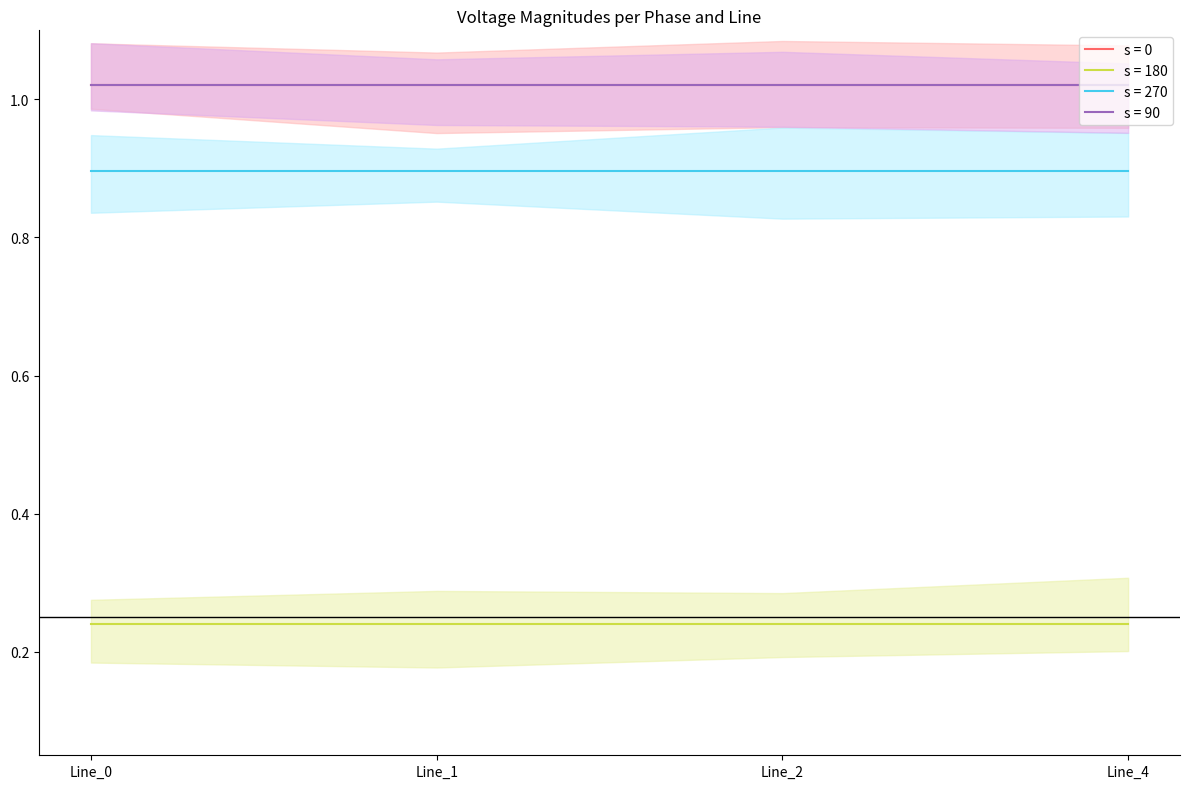

True or false: pf_vm_a_to_pu has more than 1 points higher than both neighbors.

False